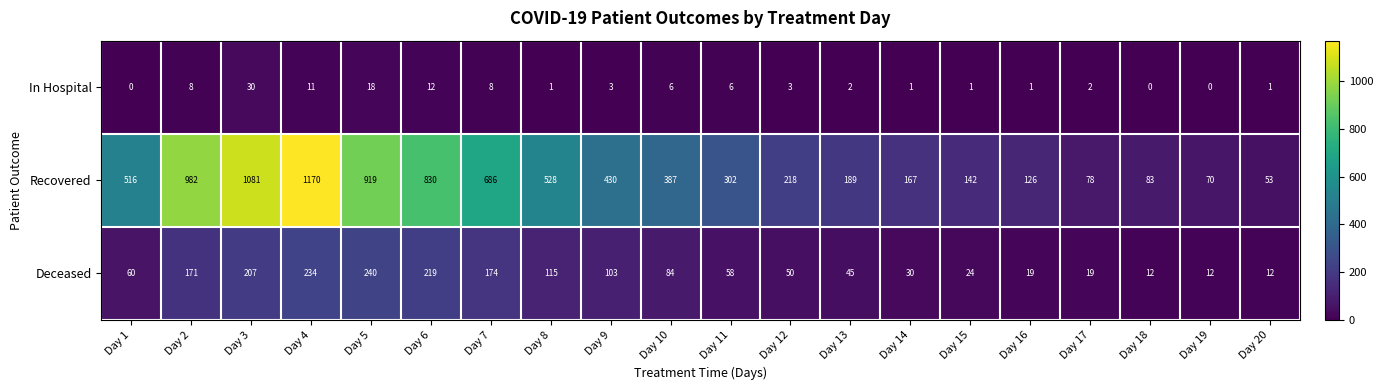

The value of Recovered at Day 1 is 138. True or false?

False